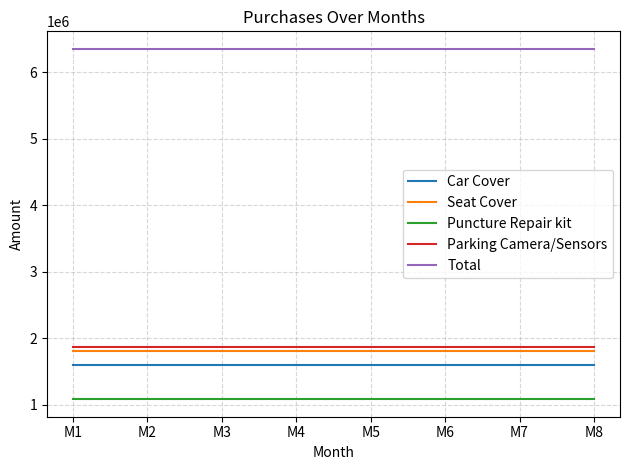

What is the average value of the Parking Camera/Sensors series?

1870000